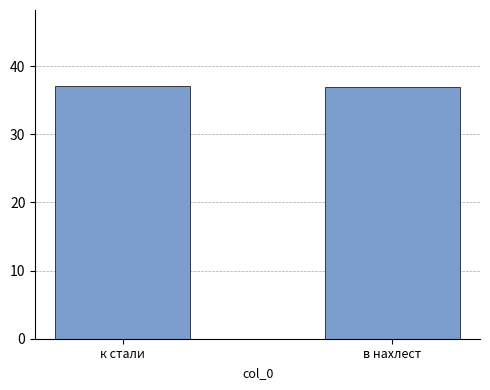

What is the sum of all values?

74.1